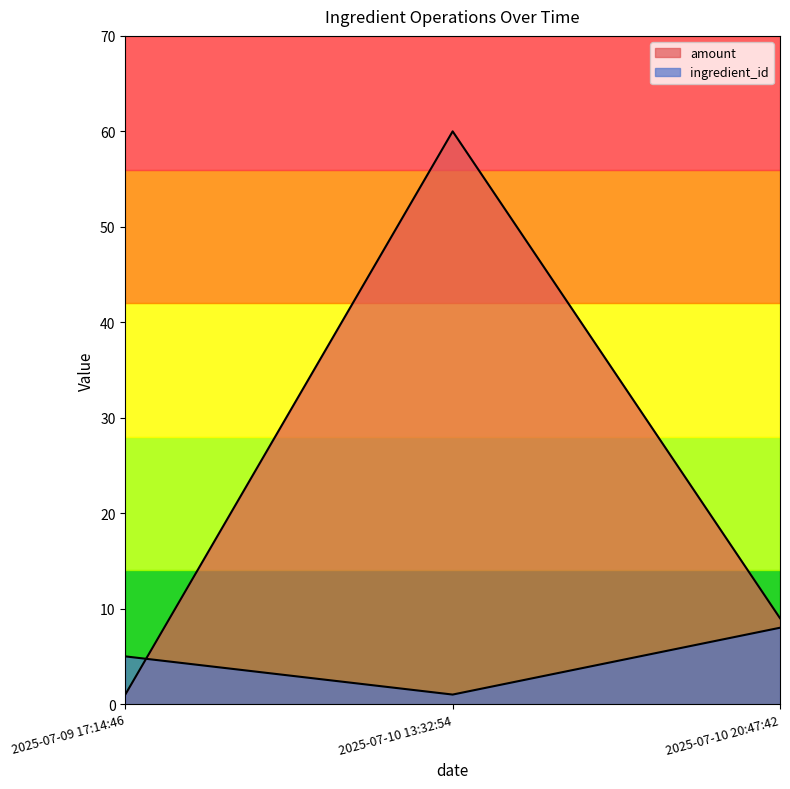

What position from the right is 2025-07-10 20:47:42?

1